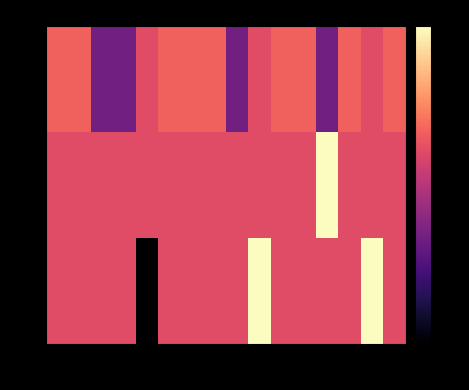

Reading left to right, what are all the values shown in this chart?

13: 0=9.0	4=9.0	5=8.0	9=8.0	10=8.8	13=9.0	14=9.0	15=9.0	21=8.0	22=8.8	27=9.0	33=9.0	35=8.0	44=9.0	69=8.8	85=9.0
14: 0=8.8	4=8.8	5=8.8	9=8.8	10=8.8	13=8.8	14=8.8	15=8.8	21=8.8	22=8.8	27=8.8	33=8.8	35=10.0	44=8.8	69=8.8	85=8.8
15: 0=8.8	4=8.8	5=8.8	9=8.8	10=7.0	13=8.8	14=8.8	15=8.8	21=8.8	22=10.0	27=8.8	33=8.8	35=8.8	44=8.8	69=10.0	85=8.8